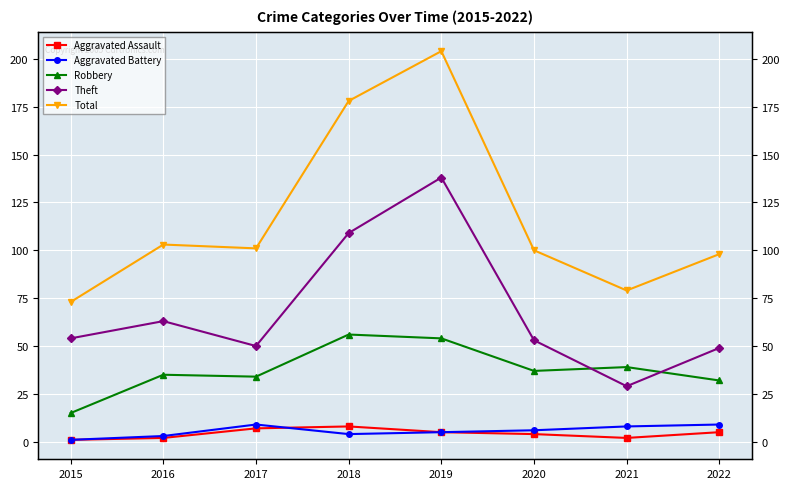

True or false: Aggravated Assault has more than 2 interior local peaks.

False